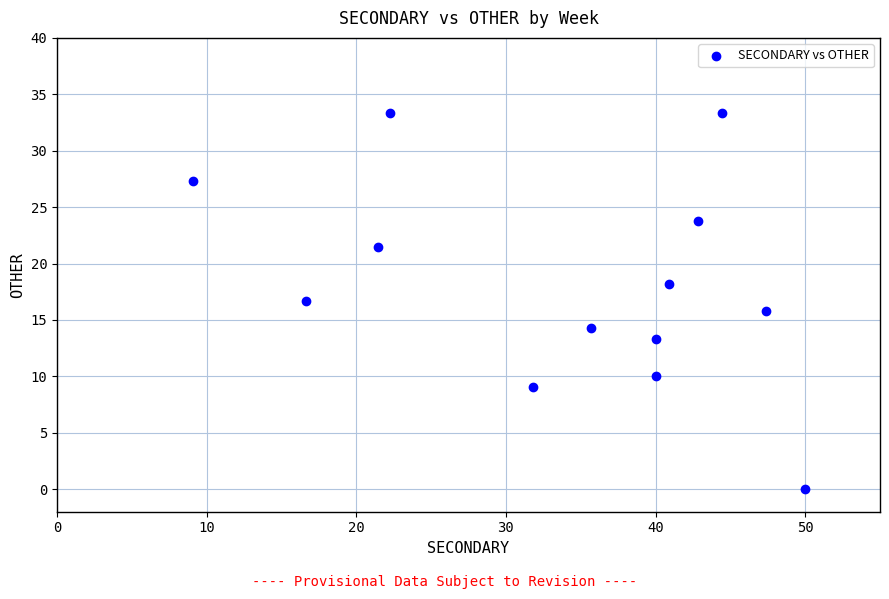

What is the range of Y values (max minus min)?

33.3